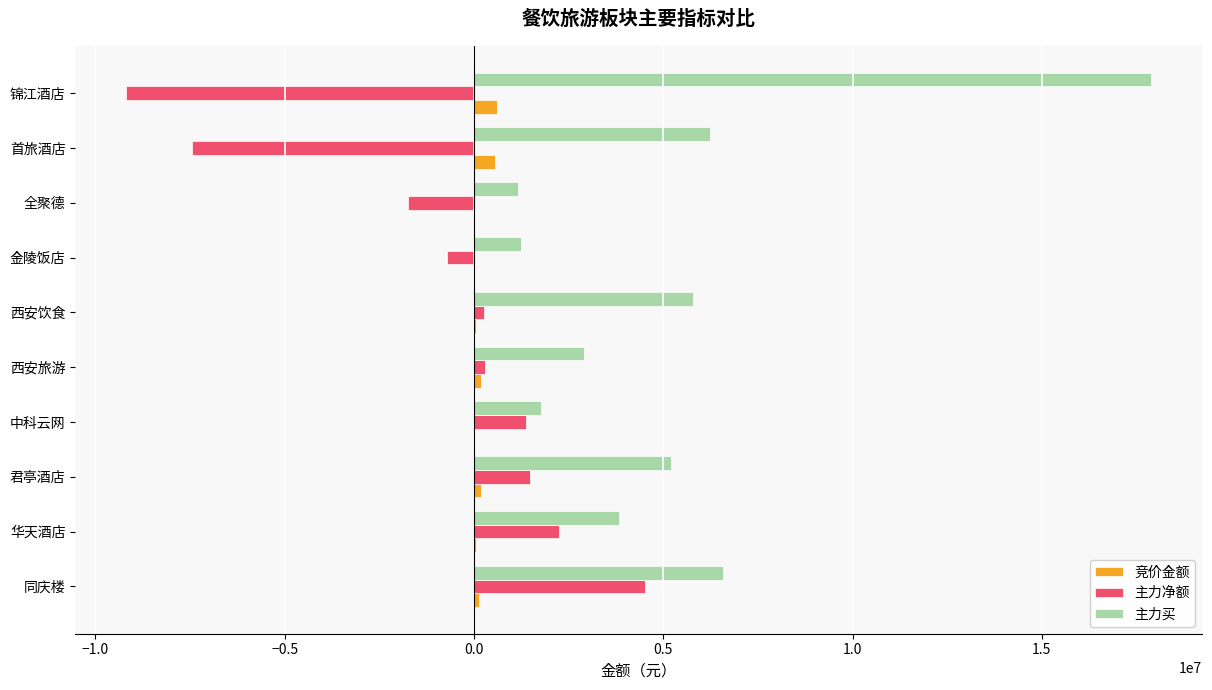

Count the number of data series in this chart.

3